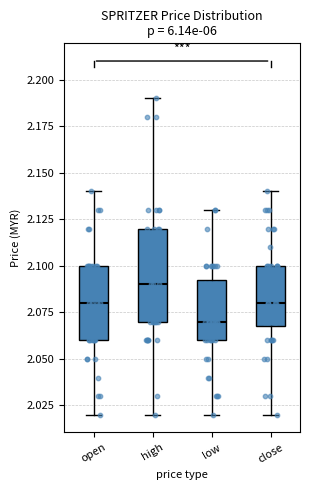

Reading left to right, read every box against the y-axis: the position of its median line, the range the box covers, and the ends of its whiskers. The values are not printed on the chart, so give them approximately, as read against the axis.

open: median 2.080, box 2.060 to 2.100, whiskers 2.020 to 2.140
high: median 2.090, box 2.070 to 2.120, whiskers 2.020 to 2.190
low: median 2.070, box 2.060 to 2.095, whiskers 2.020 to 2.130
close: median 2.080, box 2.070 to 2.100, whiskers 2.020 to 2.140